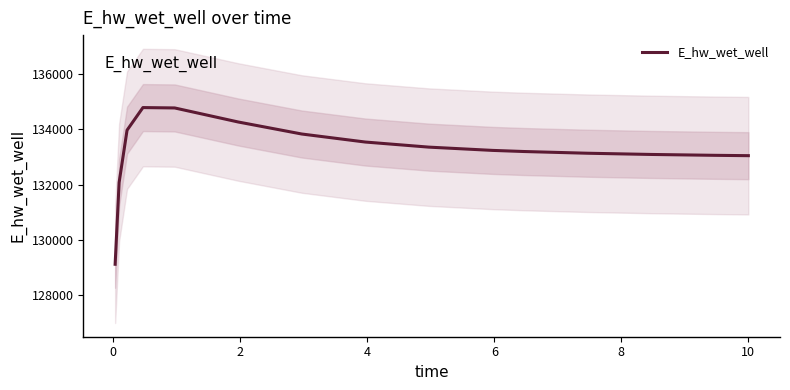

What is the minimum value for E_hw_wet_well?

129125.2